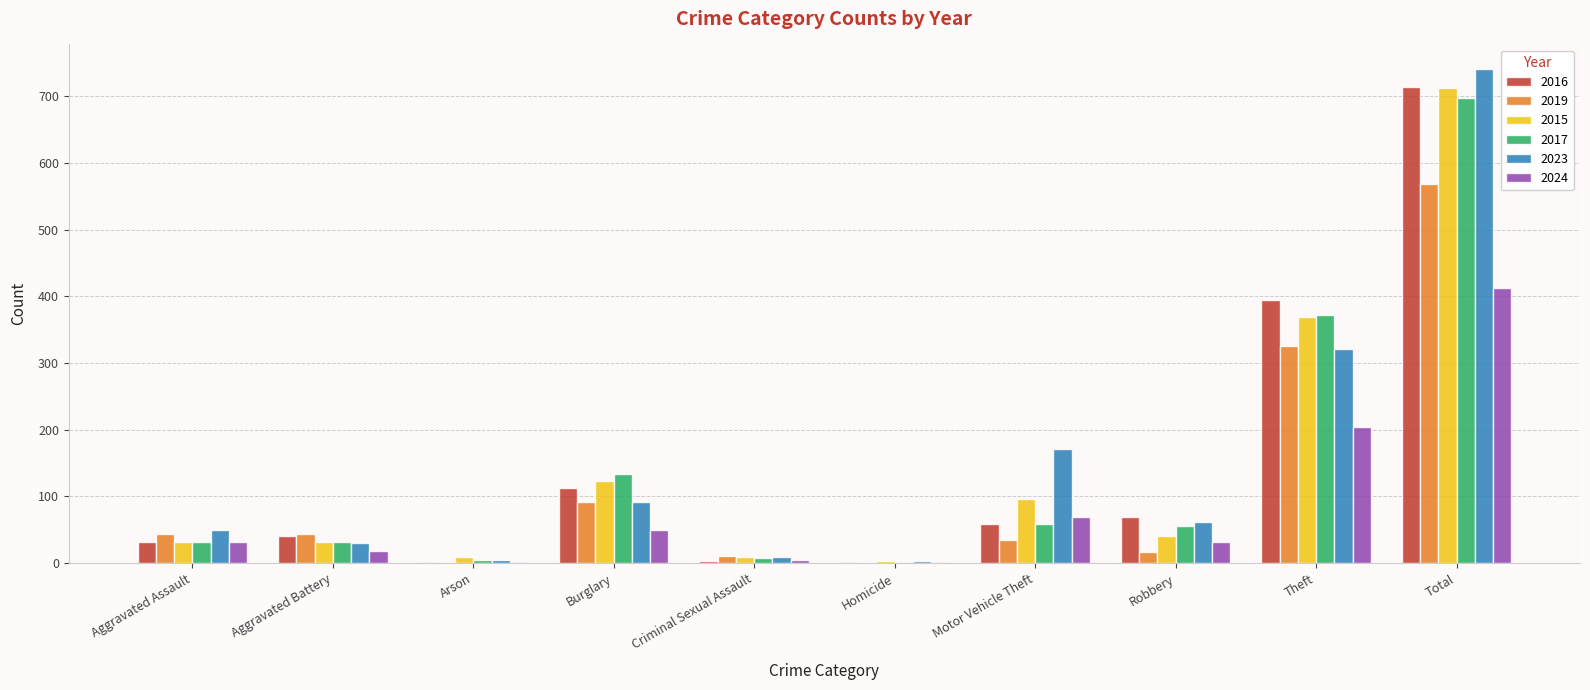

At which category is the sum across all series the highest?

Total